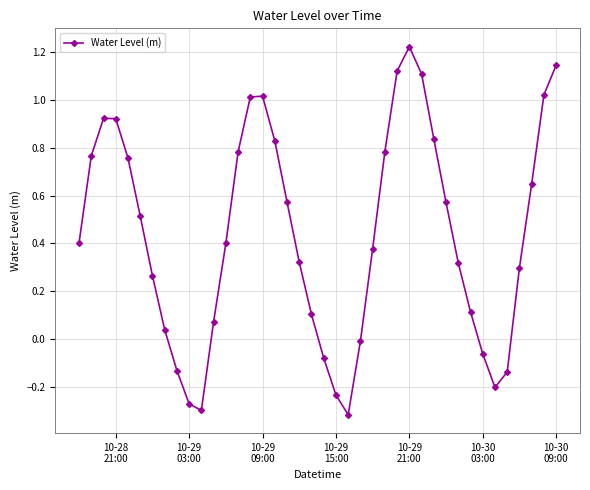

Count the number of categories in the chart.

40